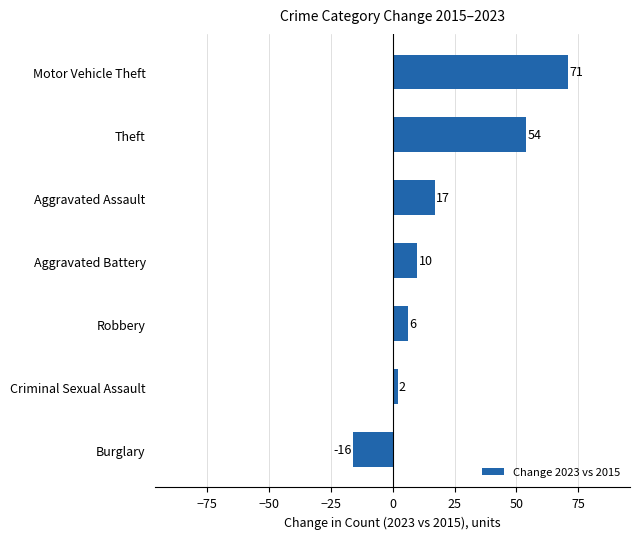

Count the number of data series in this chart.

1